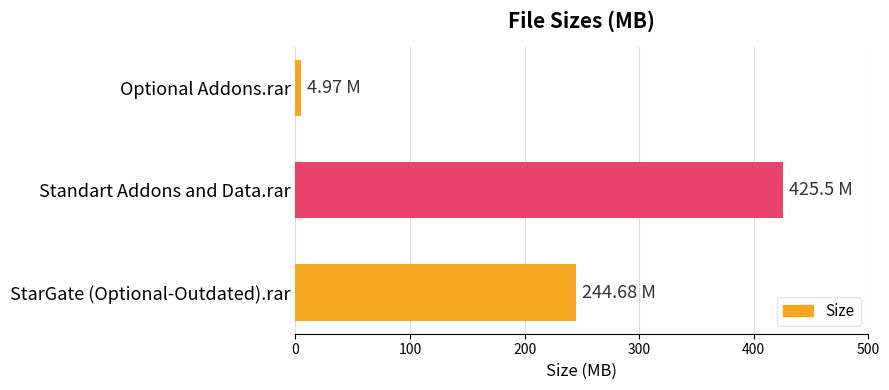

What is the label of the 1st bar from the bottom?

StarGate (Optional-Outdated).rar